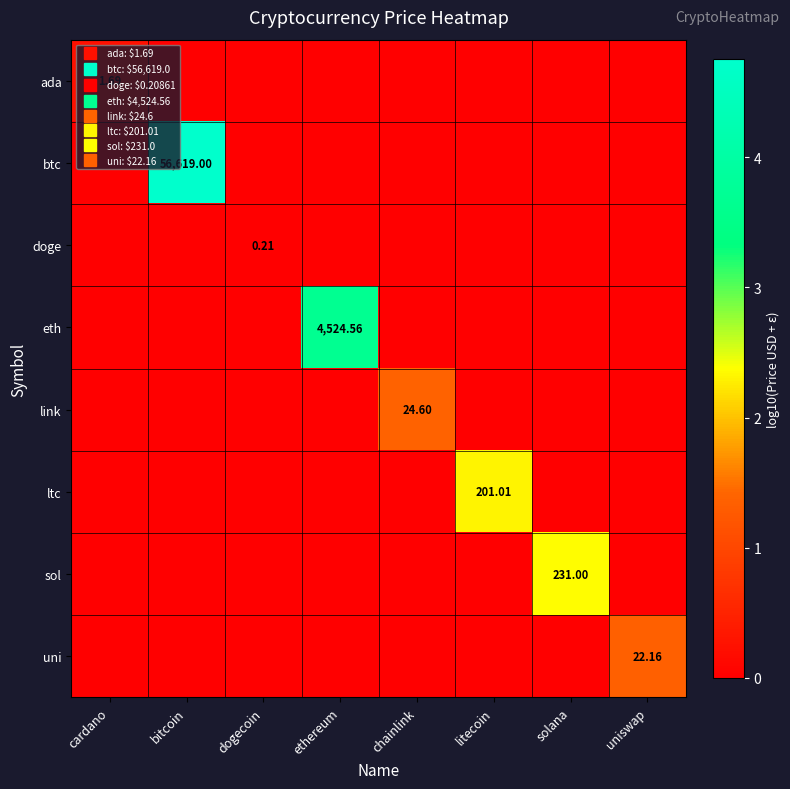

Count the sol values in the range 0 to 1.

7